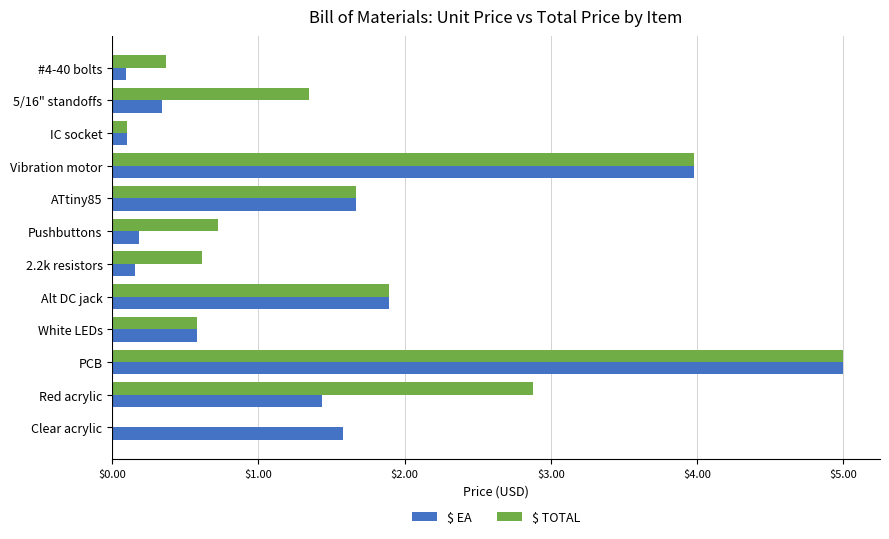

The value of $ EA at PCB is 5.0. True or false?

True